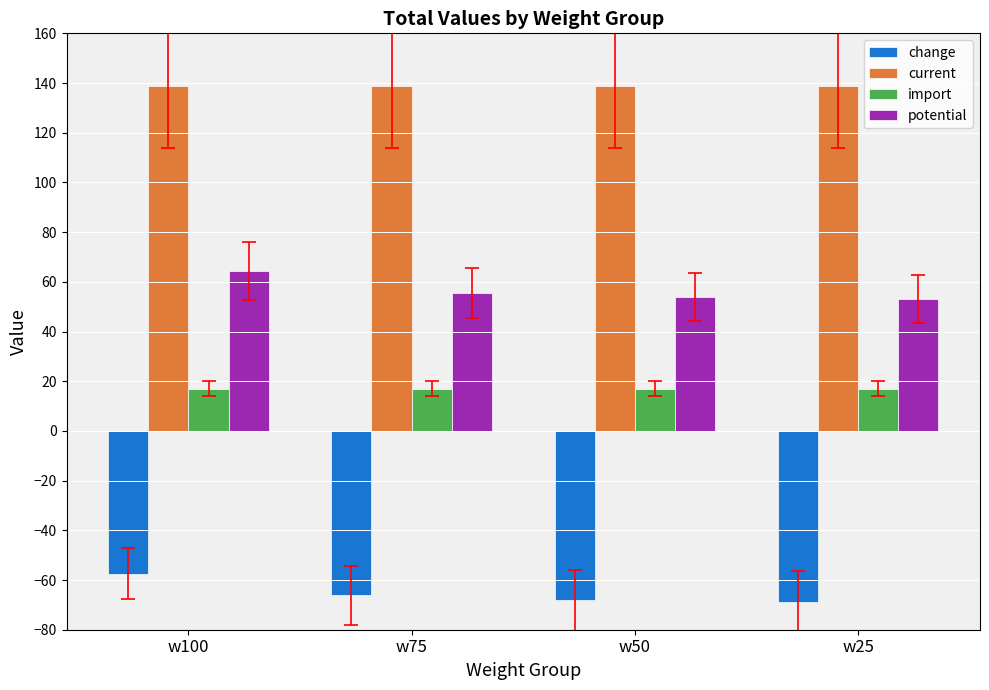

At which label does potential reach its peak?

w100